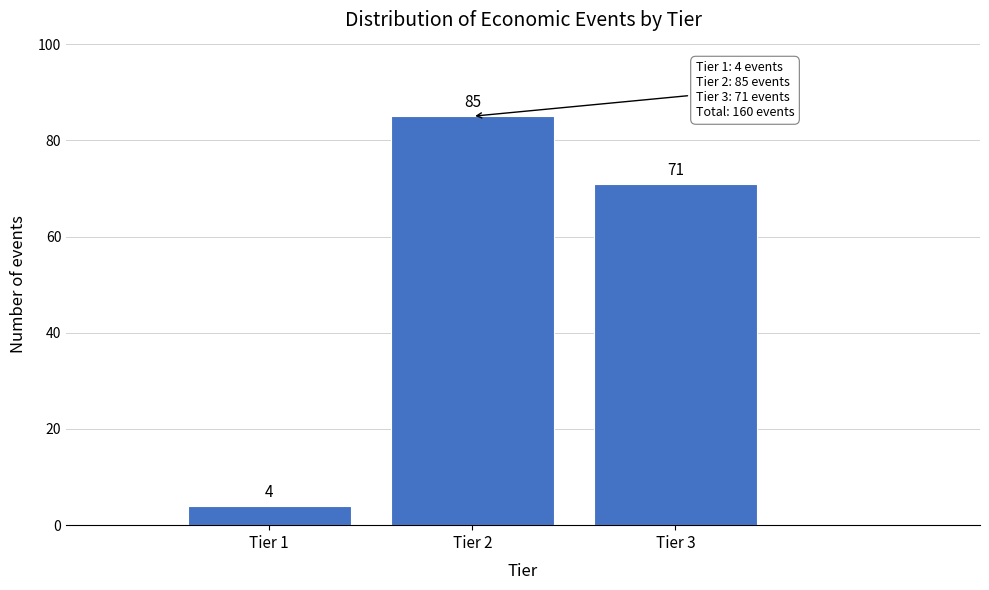

Reading left to right, extract all data points from this chart.

Tier 1=4	Tier 2=85	Tier 3=71